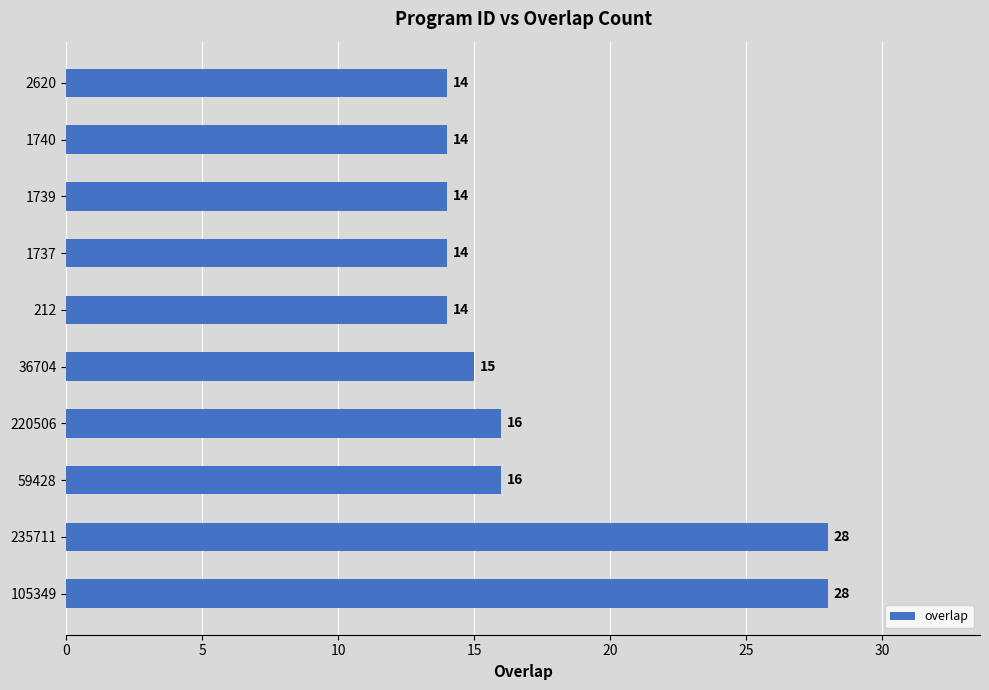

Reading bottom to top, what are all the values shown in this chart?

105349=28	235711=28	59428=16	220506=16	36704=15	212=14	1737=14	1739=14	1740=14	2620=14